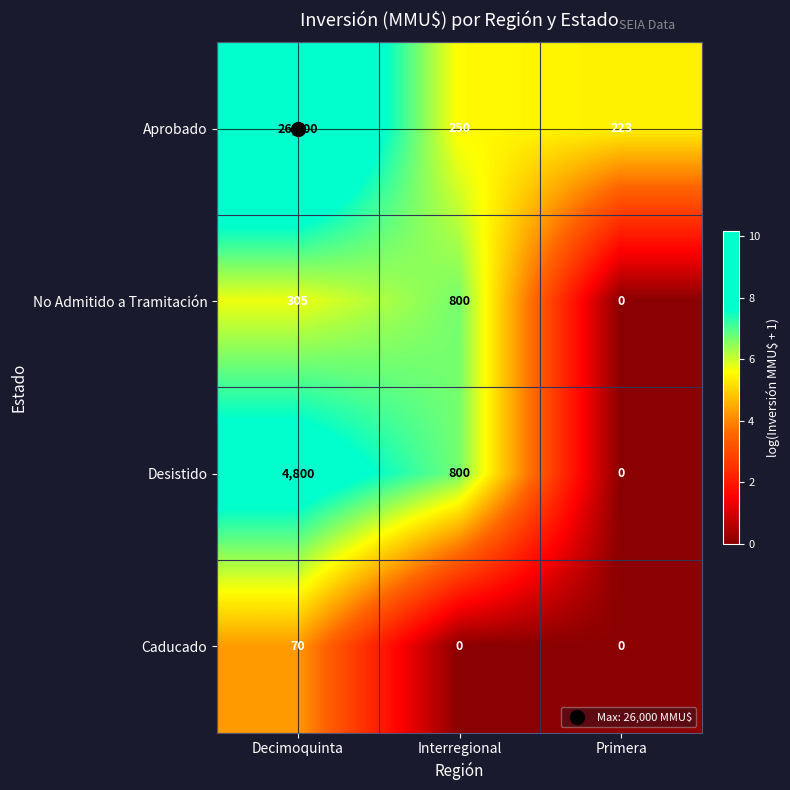

What is the sum of the Desistido values at Interregional and Primera?

800